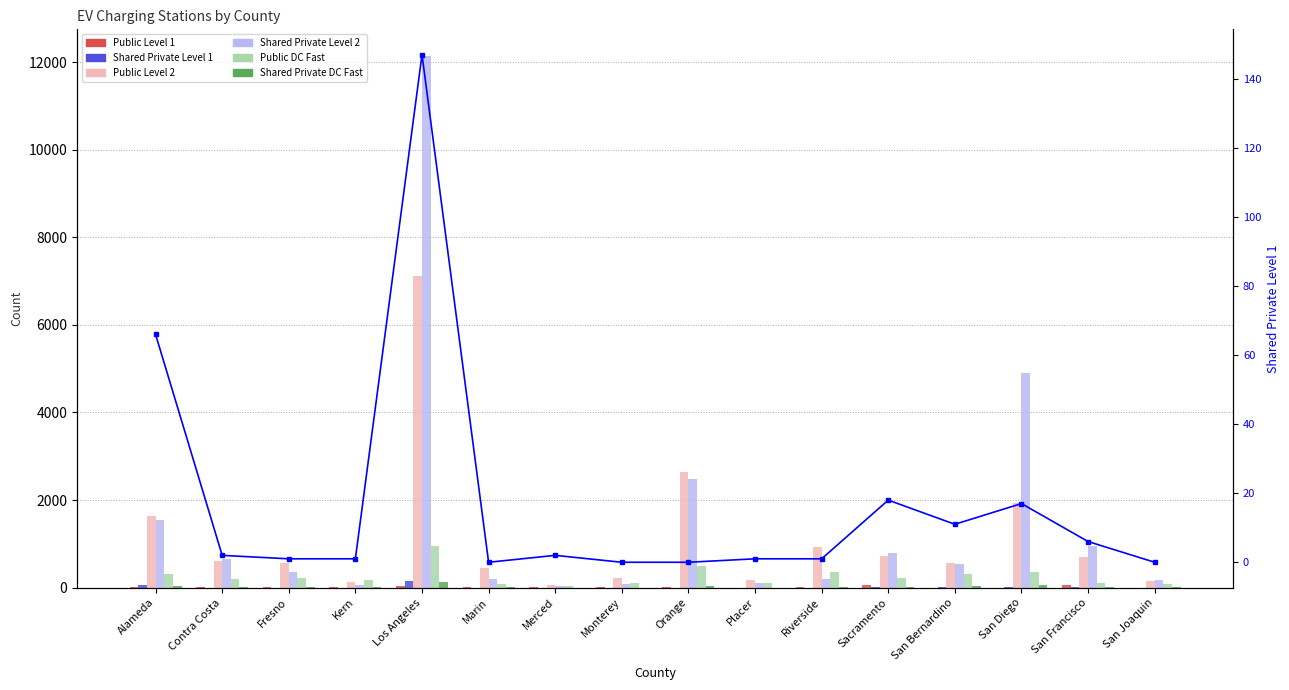

What is the greatest value displayed?

12141